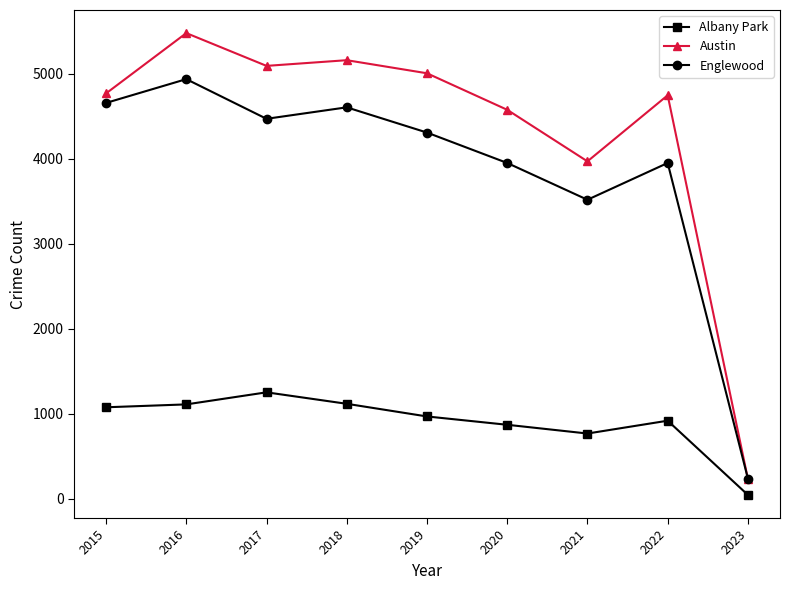

What is the sum of the Albany Park values at 2019 and 2020?

1838